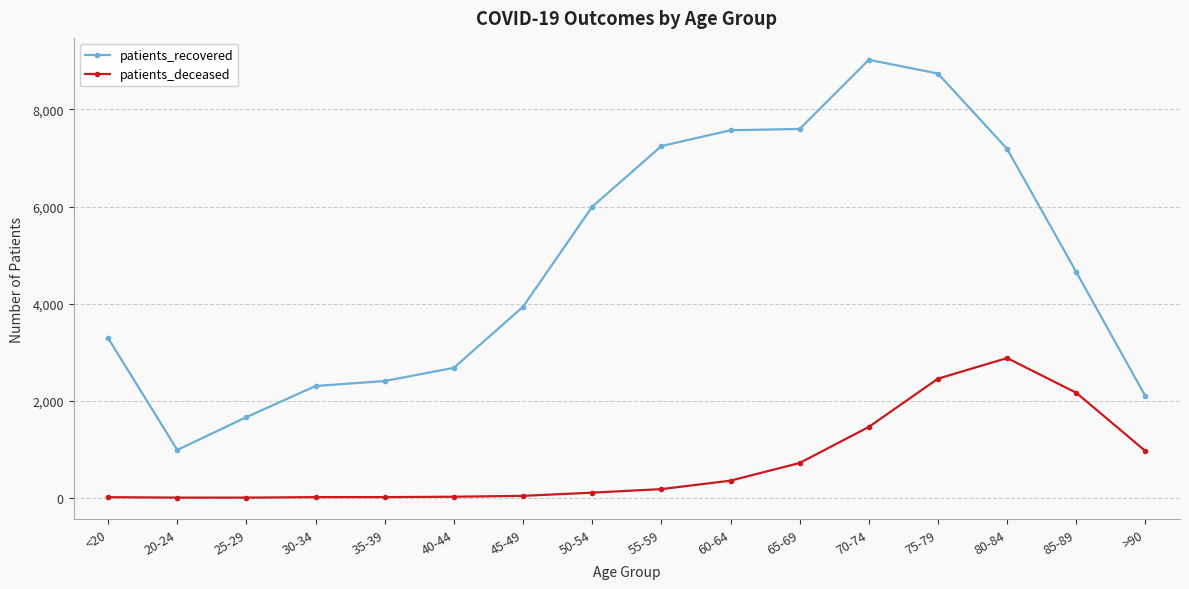

Where is patients_recovered nearest to the value 5004?

85-89